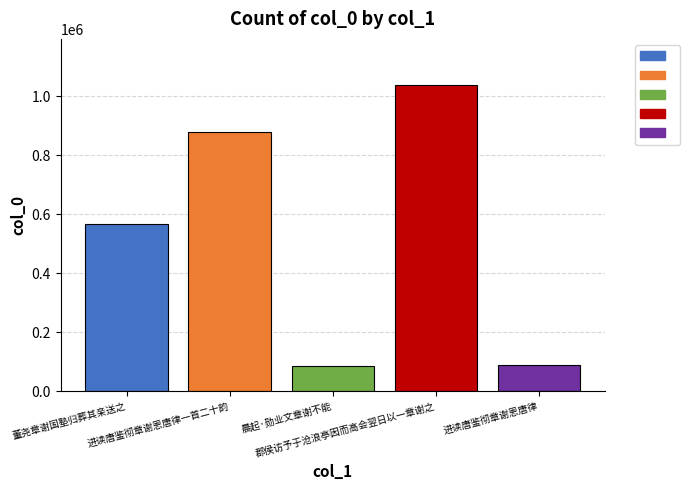

What is the value of the 3rd bar from the left?

84100